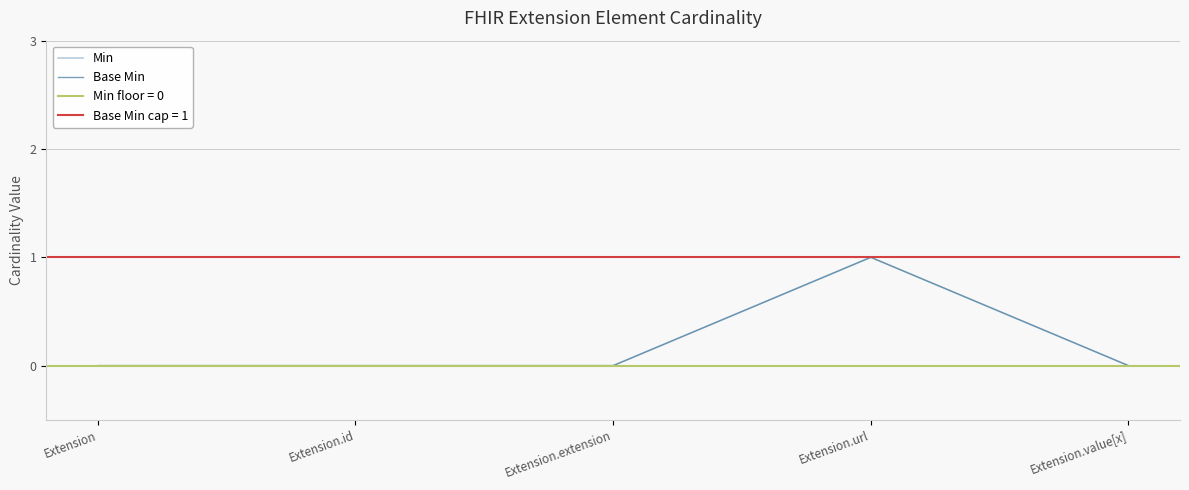

How many data points in Base Min are above 0?

1